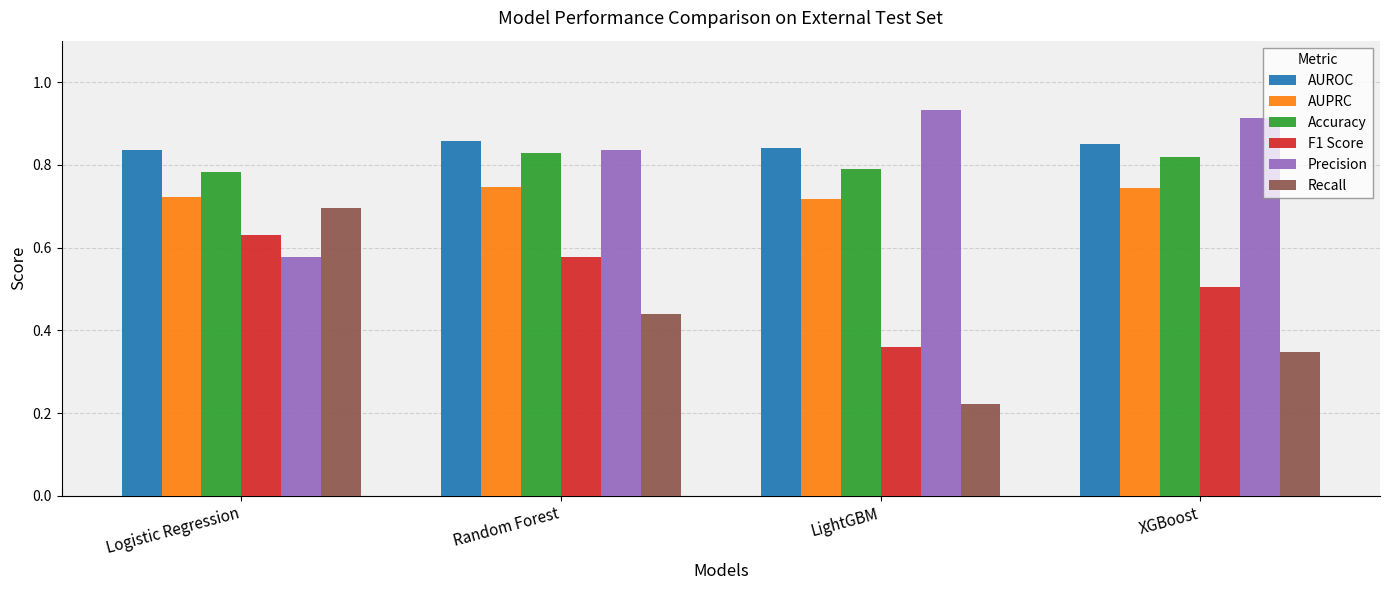

At which label does Precision reach its minimum?

Logistic Regression